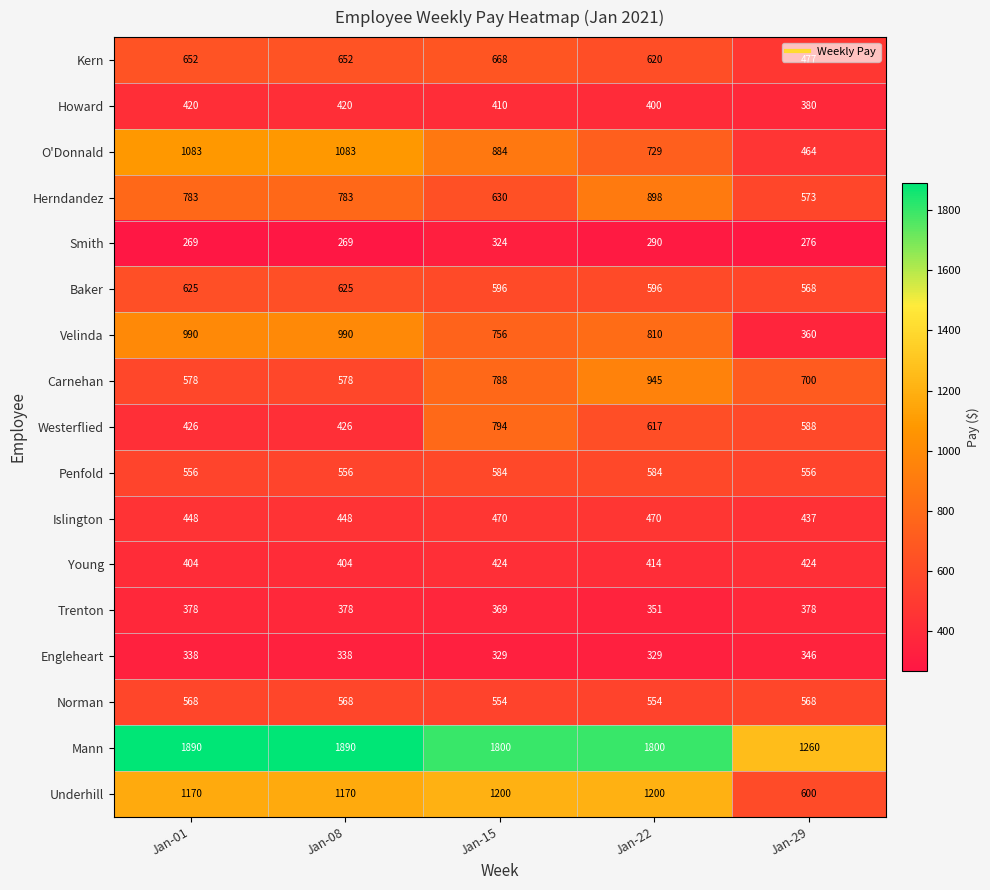

What is the greatest value displayed?

1890